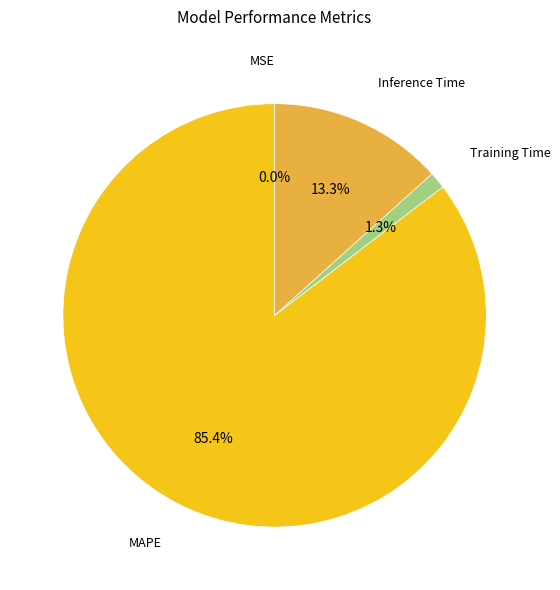

Is MAPE the majority of the pie?

Yes